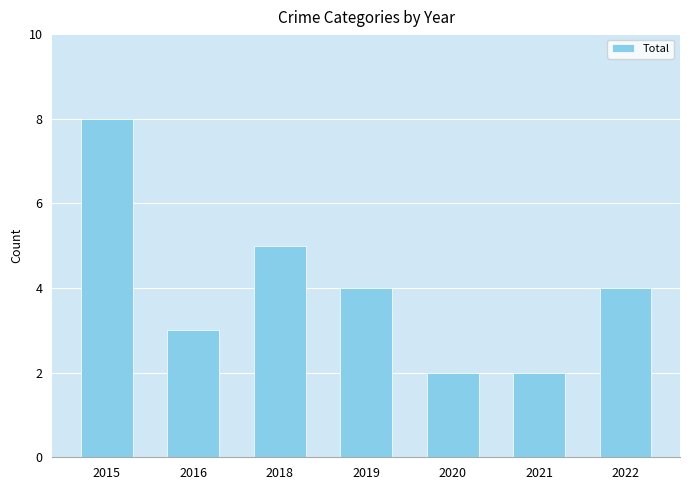

The chart shows a value of 3 at 2016. True or false?

True